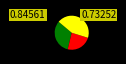

Does any single category account for the majority?

No